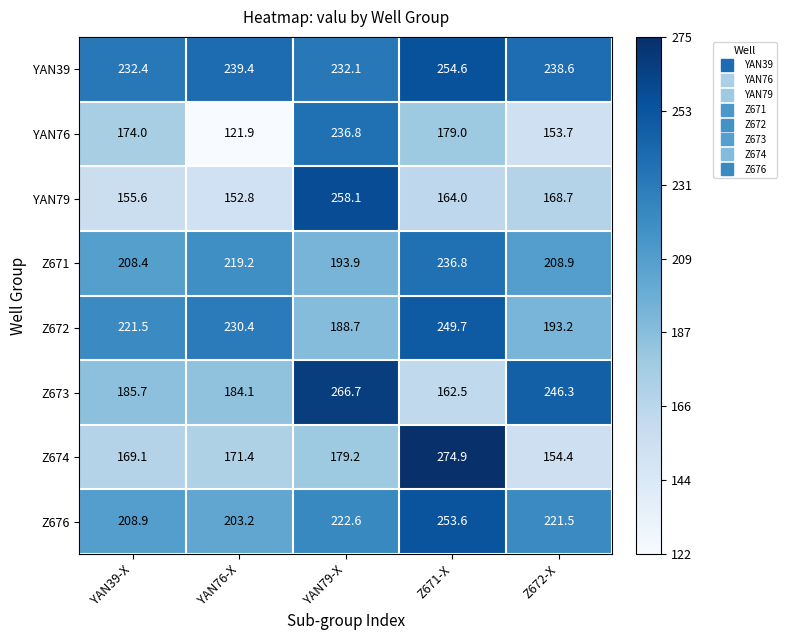

The value of YAN39 at YAN39-X is 232.4. True or false?

True